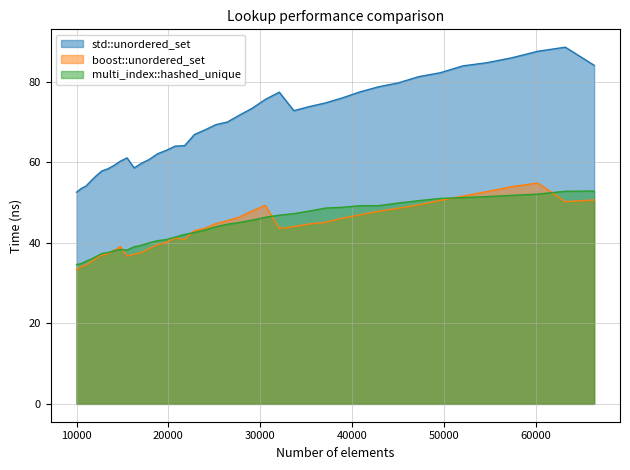

The value of multi_index::hashed_unique at 25171 is 44.0. True or false?

True